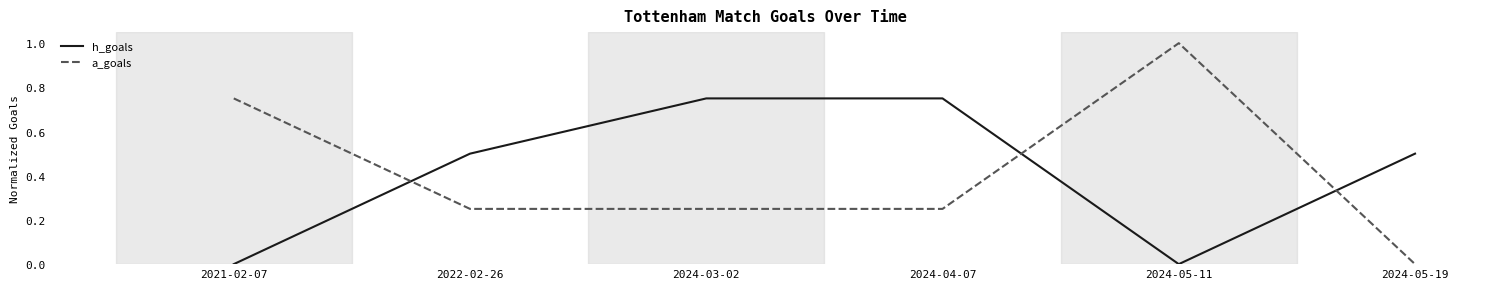

Which series has the largest range (max minus min)?

a_goals